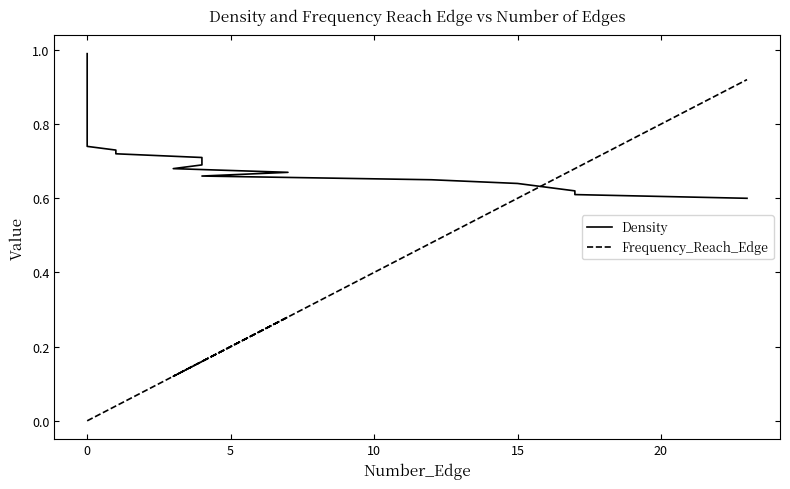

True or false: Frequency_Reach_Edge has more than 0 interior local peaks.

True